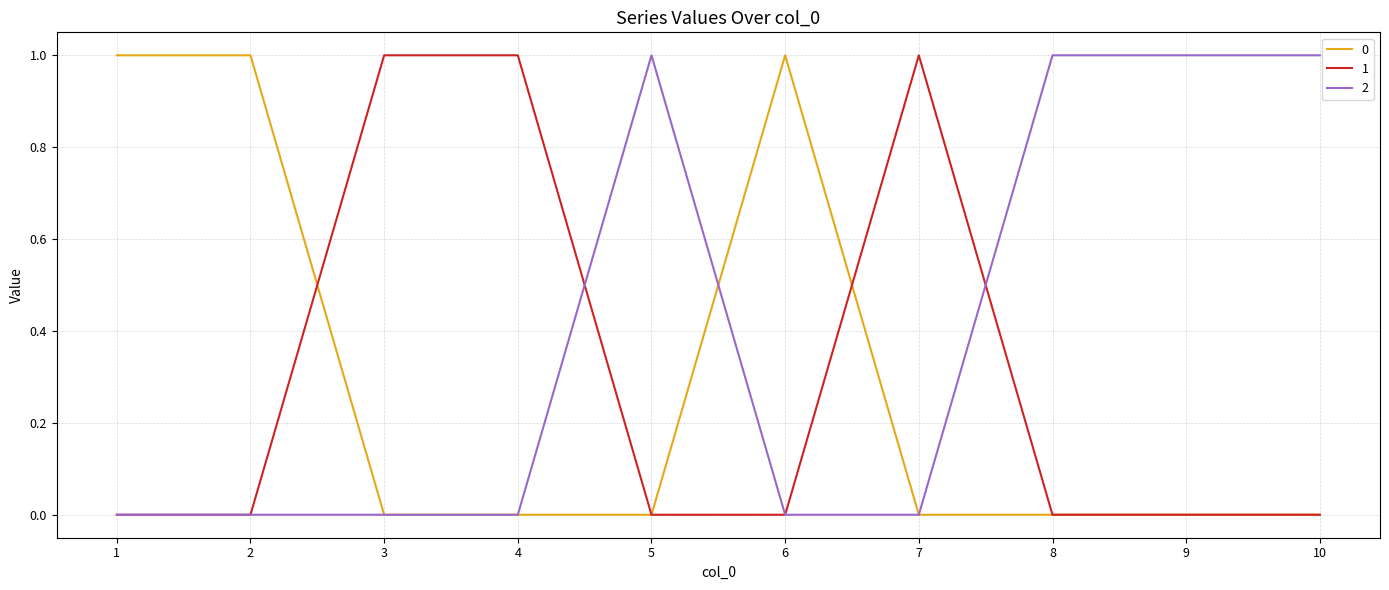

How many 0 values are between 0 and 1?

10